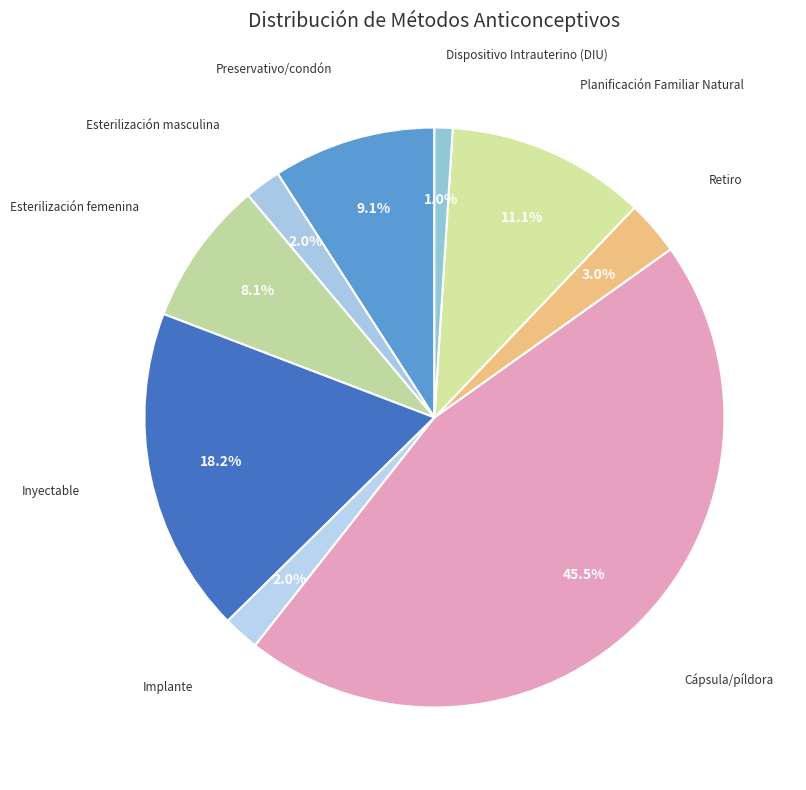

Is there any slice that represents more than half of the pie?

No